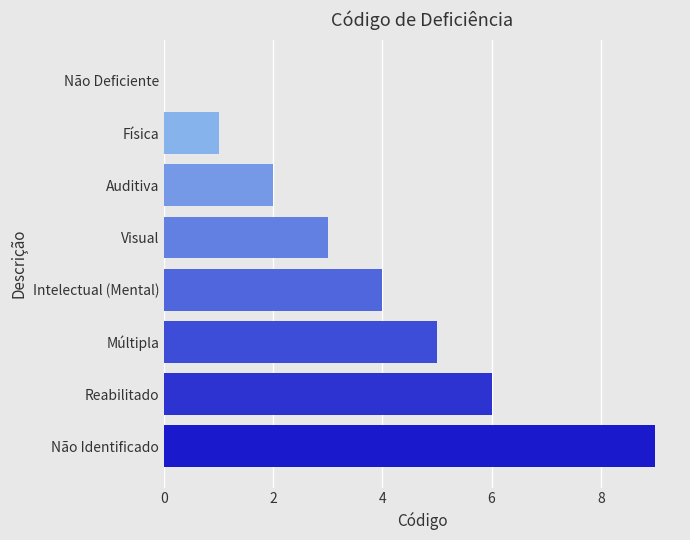

Is it true that the value at Não Identificado is 6?

False